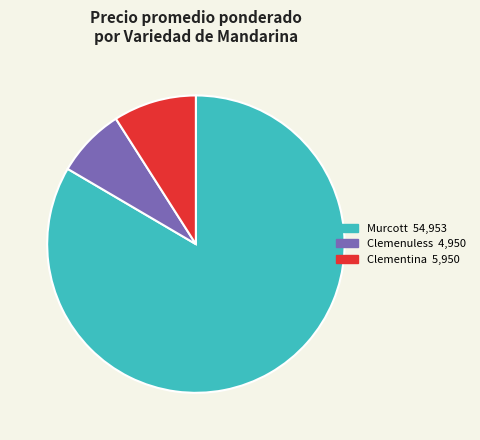

Is there any slice that represents more than half of the pie?

Yes